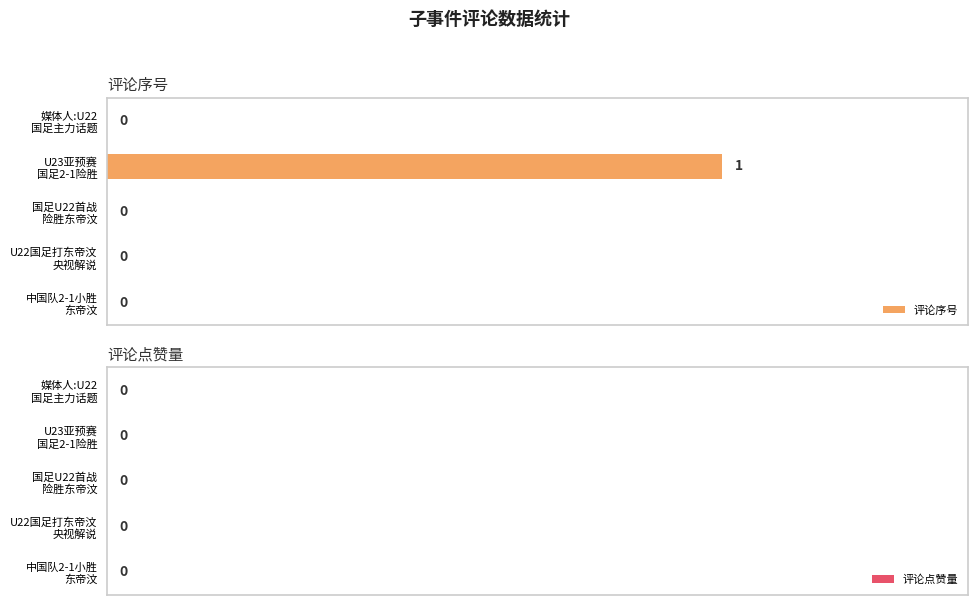

How many data points does each series have?

5